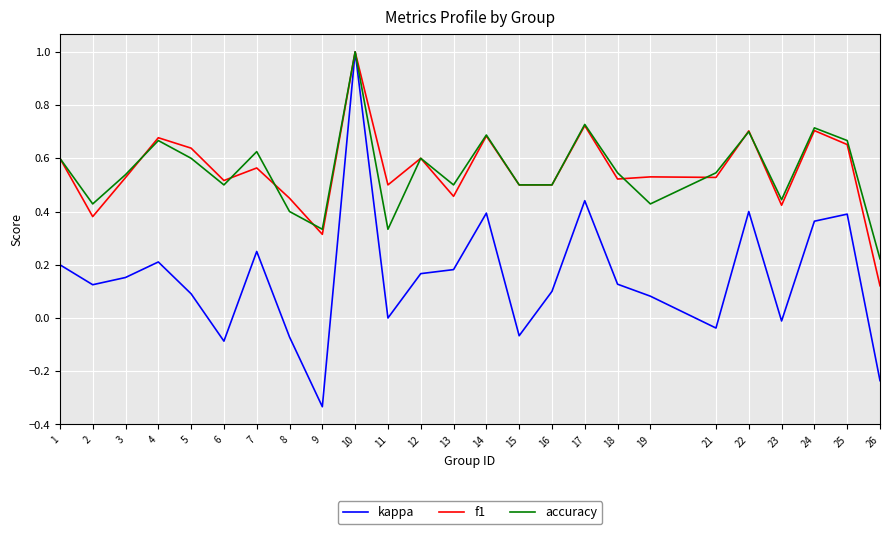

At 26, list the series in order from largest to smallest.

accuracy, f1, kappa